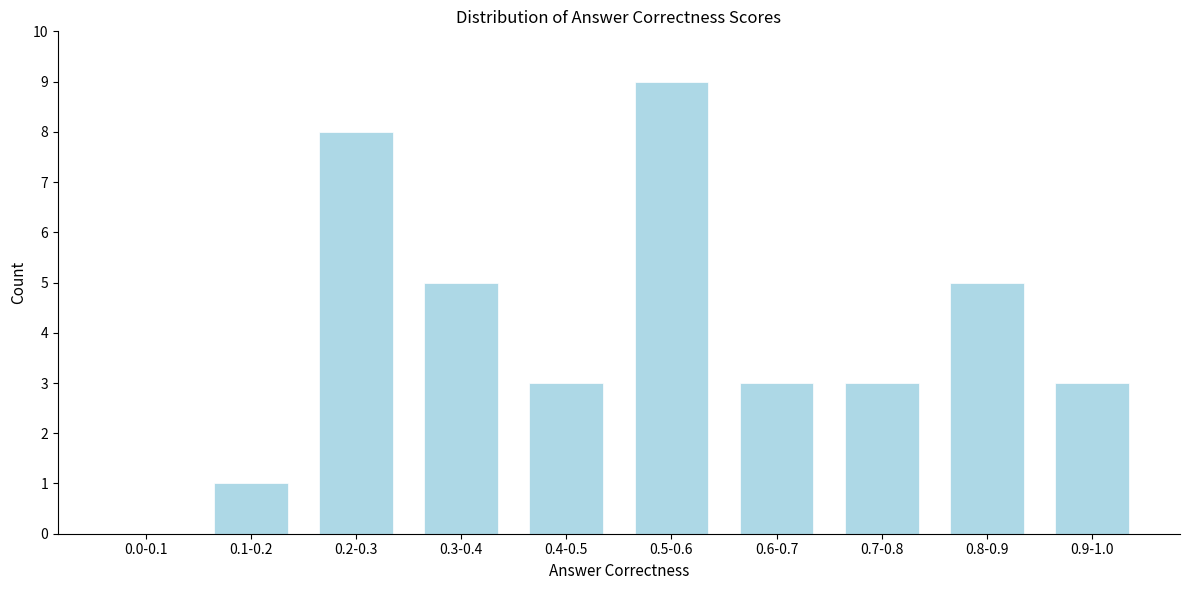

Reading left to right, transcribe all the data shown in this chart.

0.0-0.1=0	0.1-0.2=1	0.2-0.3=8	0.3-0.4=5	0.4-0.5=3	0.5-0.6=9	0.6-0.7=3	0.7-0.8=3	0.8-0.9=5	0.9-1.0=3